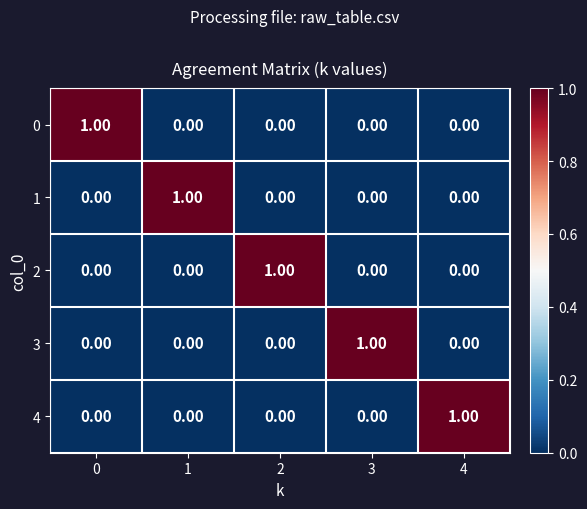

Reading left to right, transcribe all the data shown in this chart.

row_0: 0=1	1=0	2=0	3=0	4=0
row_1: 0=0	1=1	2=0	3=0	4=0
row_2: 0=0	1=0	2=1	3=0	4=0
row_3: 0=0	1=0	2=0	3=1	4=0
row_4: 0=0	1=0	2=0	3=0	4=1